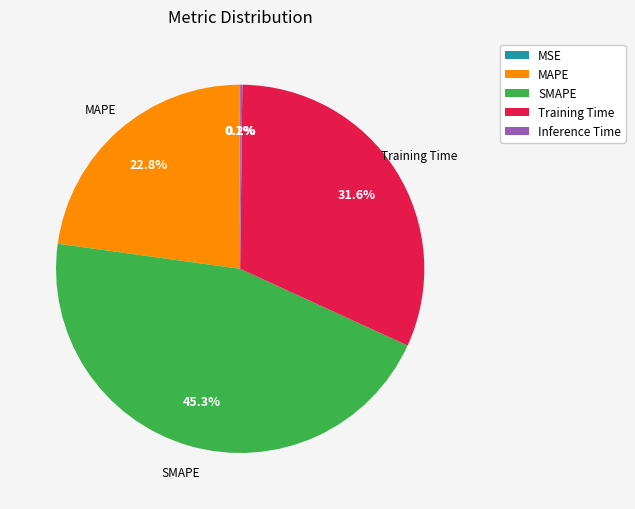

Between SMAPE and MAPE, which is larger?

SMAPE